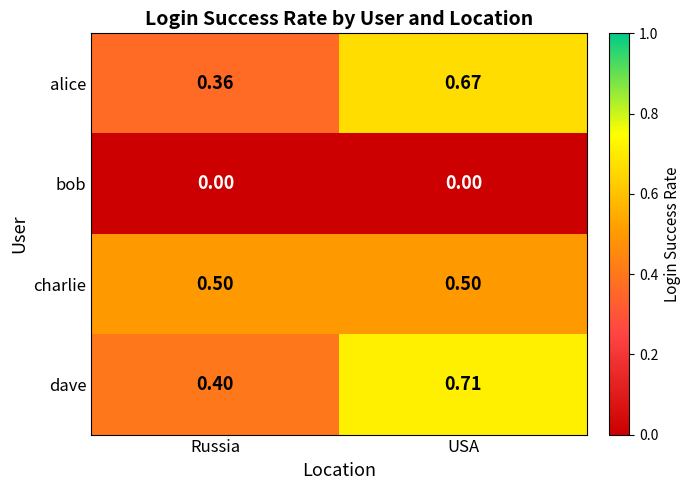

What is the spread (max minus min) of values at Russia?

0.5